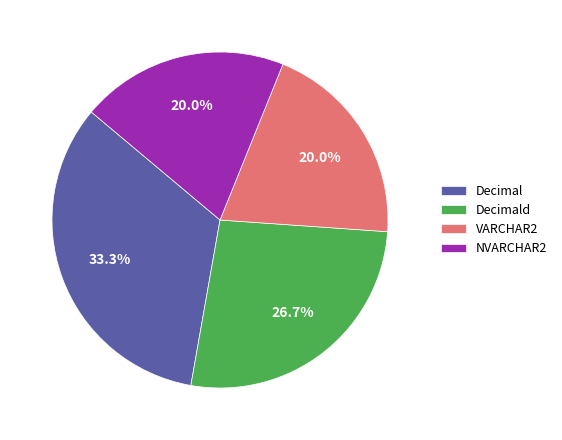

How many segments does this pie chart have?

4